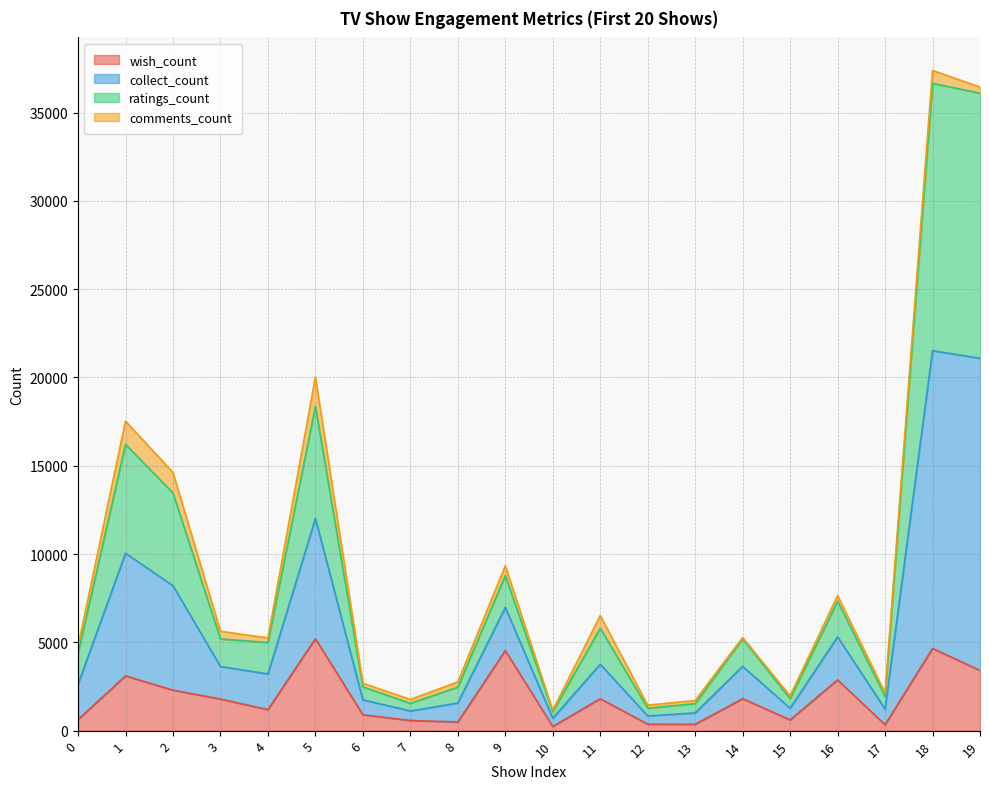

True or false: collect_count has more than 0 interior local peaks.

True